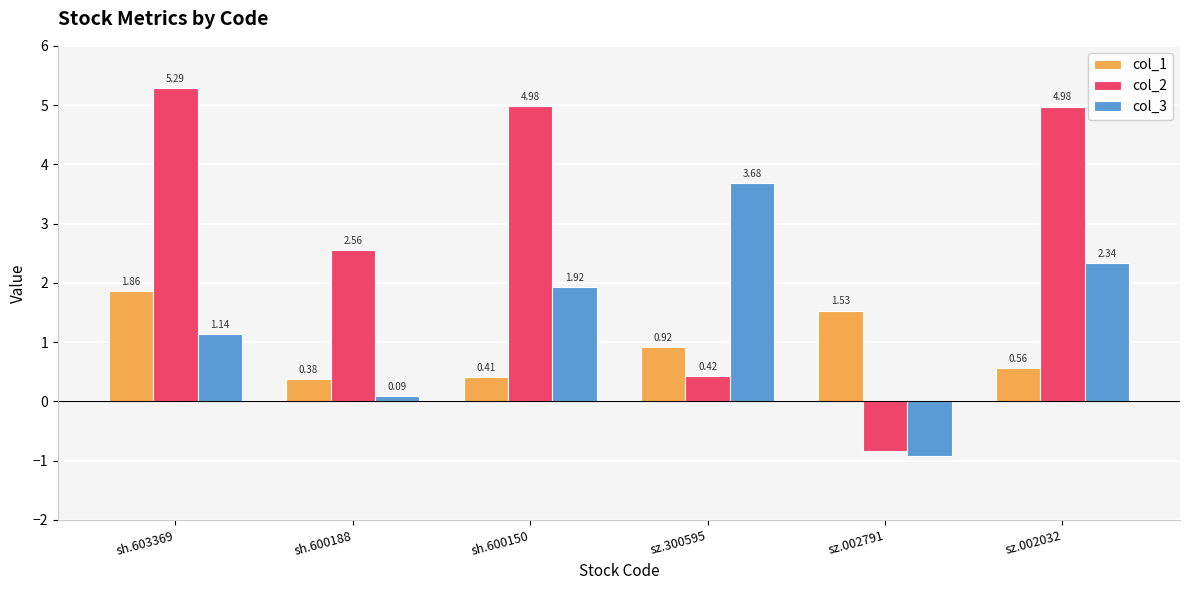

Which series has the largest total across all categories?

col_2